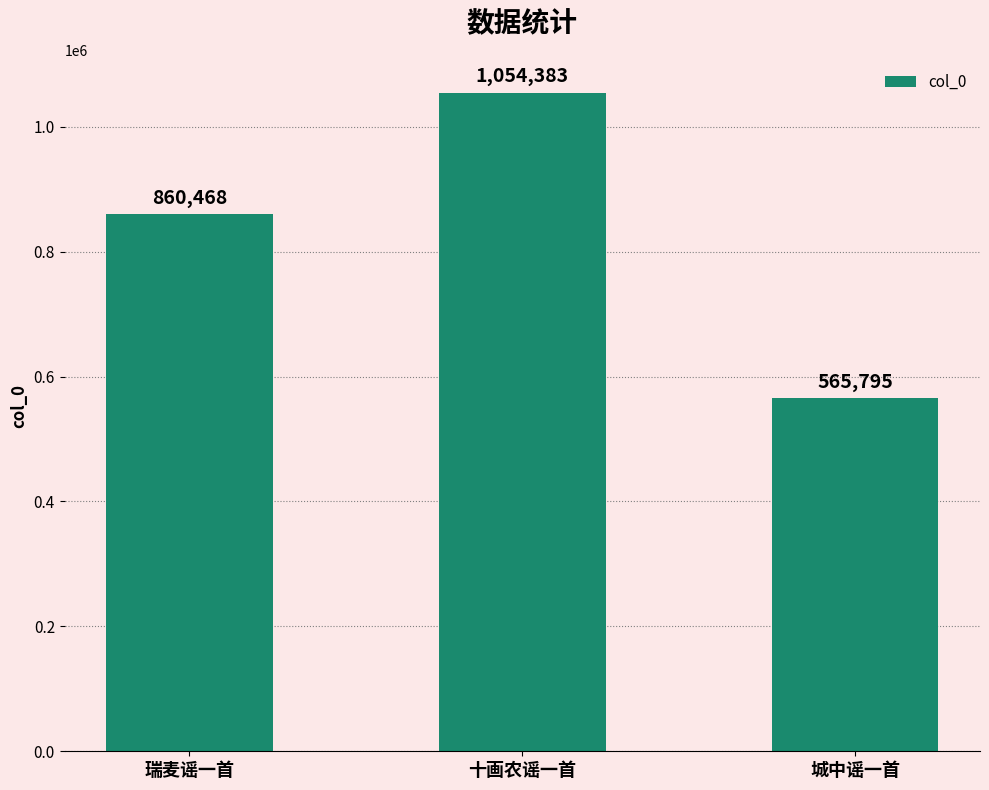

What is the change in value from 瑞麦谣一首 to 十画农谣一首?

+193915